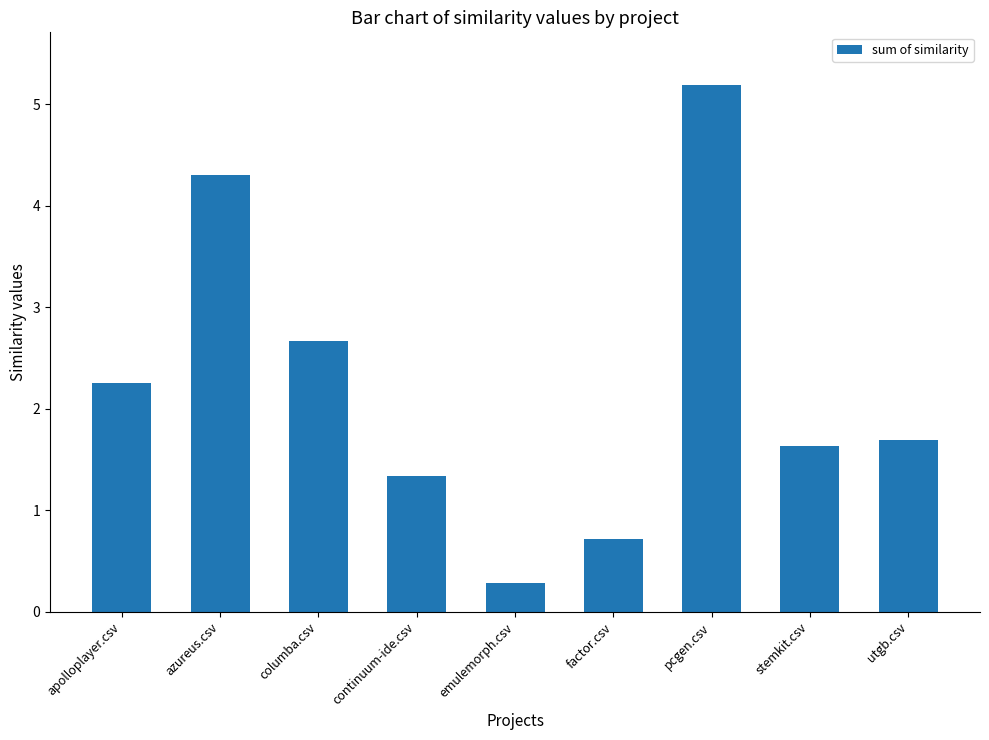

What is the difference between the maximum and minimum values?

4.9